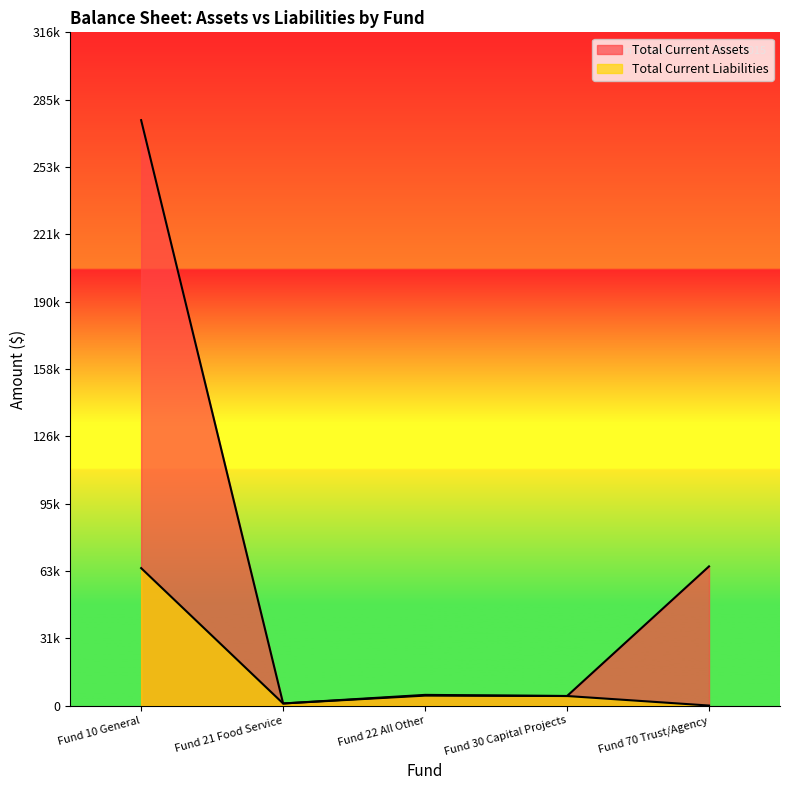

Does the chart display data point markers on the line(s)?

No